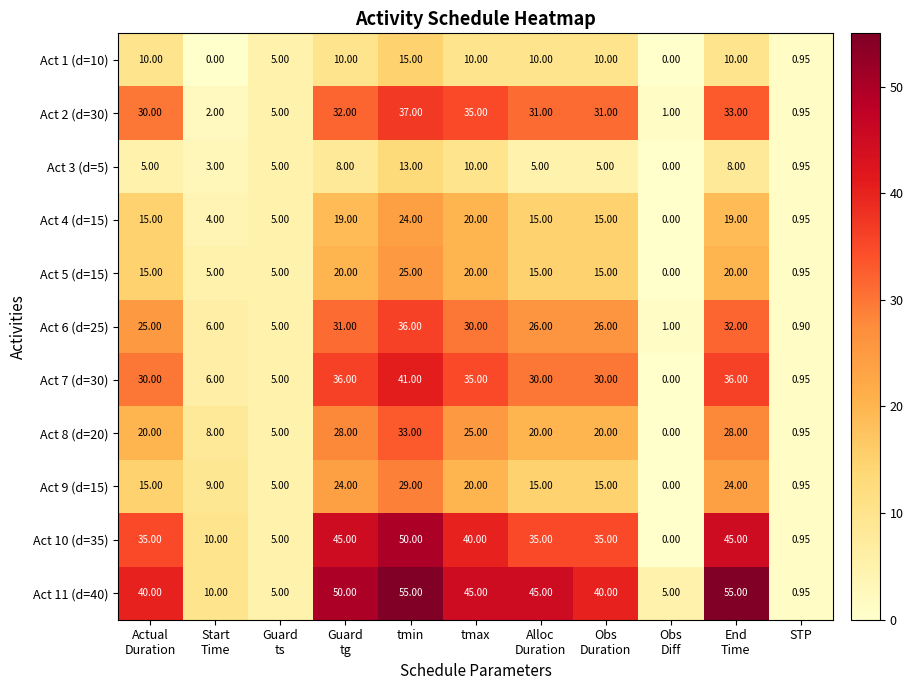

How many values in the Act 9 (d=15) series are below 15?

4